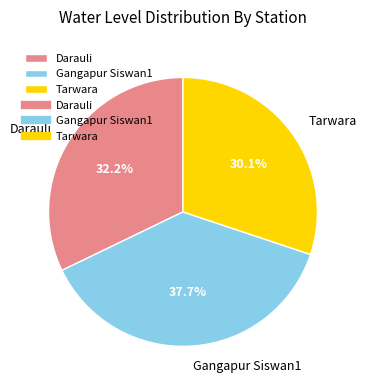

Rank the categories by value from lowest to highest.

Tarwara, Darauli, Gangapur Siswan1